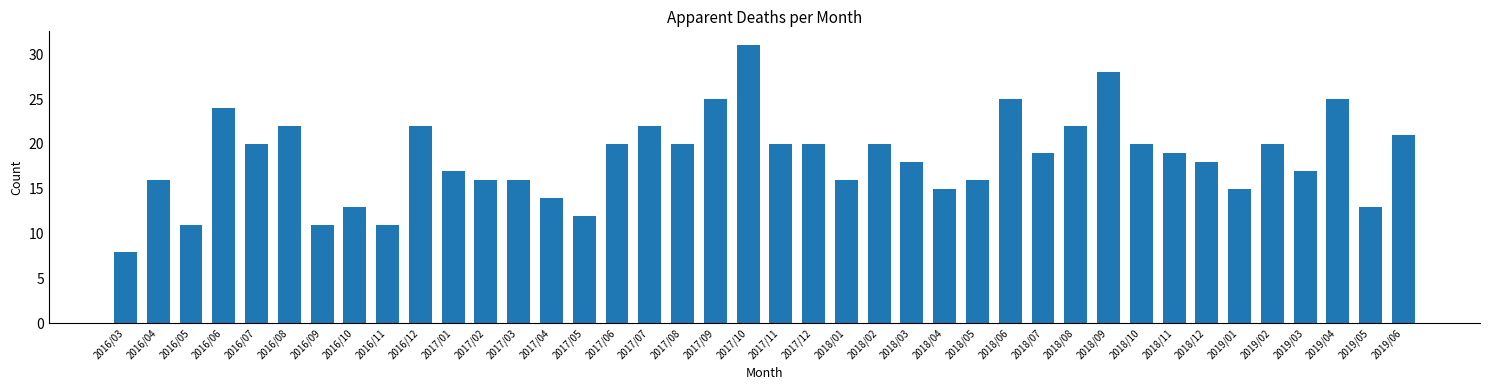

Reading left to right, extract all data points from this chart.

8	16	11	24	20	22	11	13	11	22	17	16	16	14	12	20	22	20	25	31	20	20	16	20	18	15	16	25	19	22	28	20	19	18	15	20	17	25	13	21